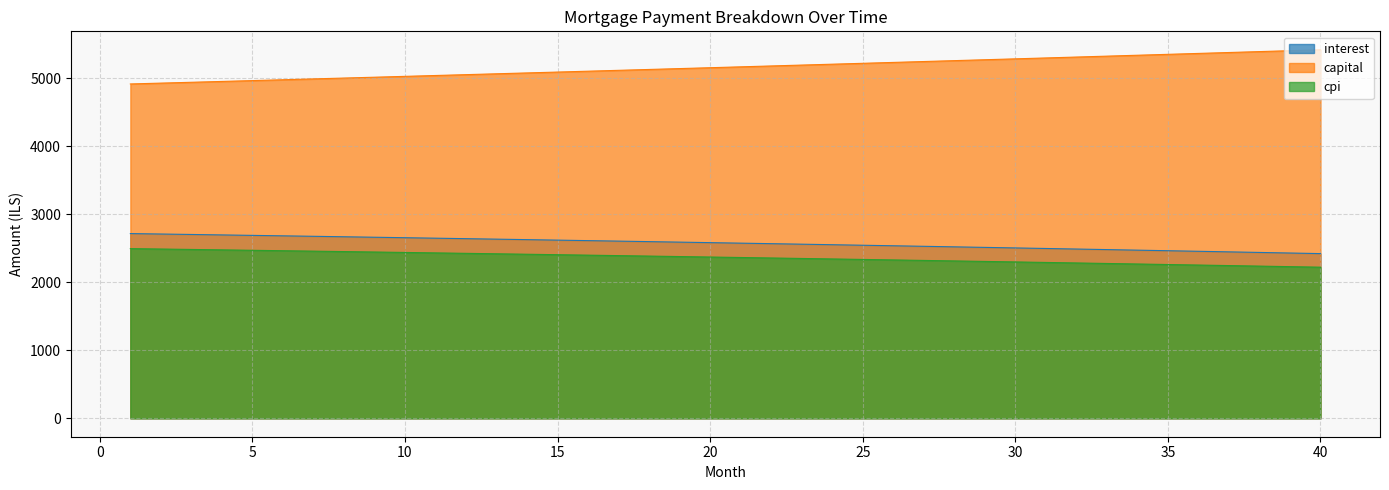

What is the minimum value shown in the chart?

2220.9